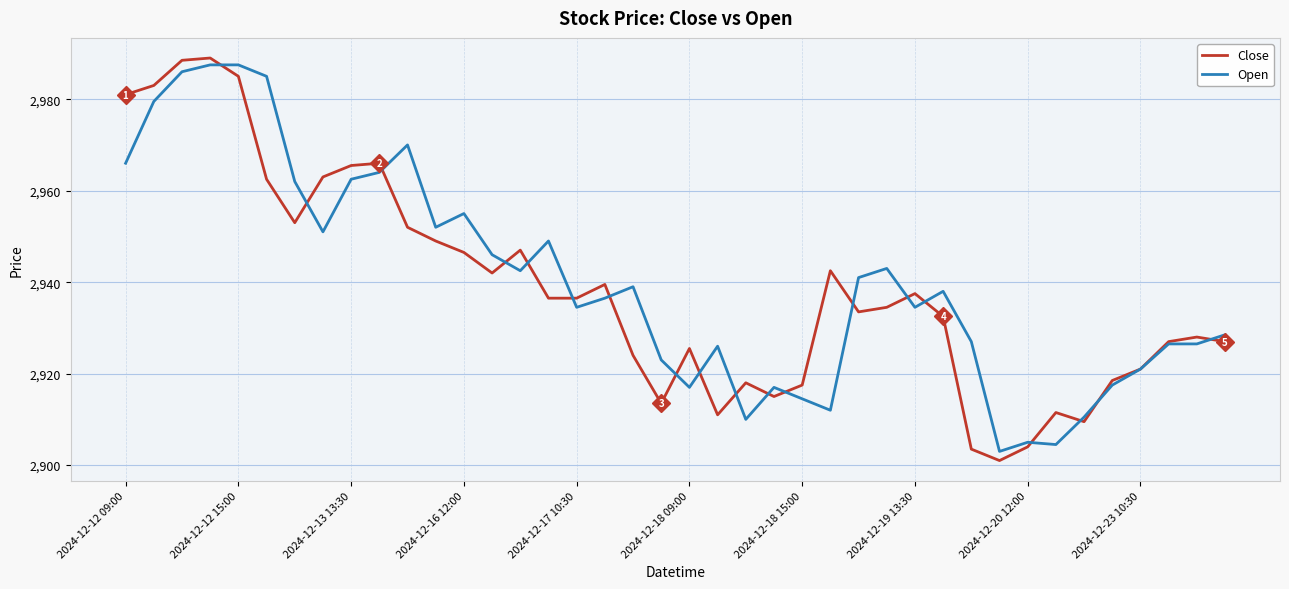

Which series has the largest total across all categories?

Open